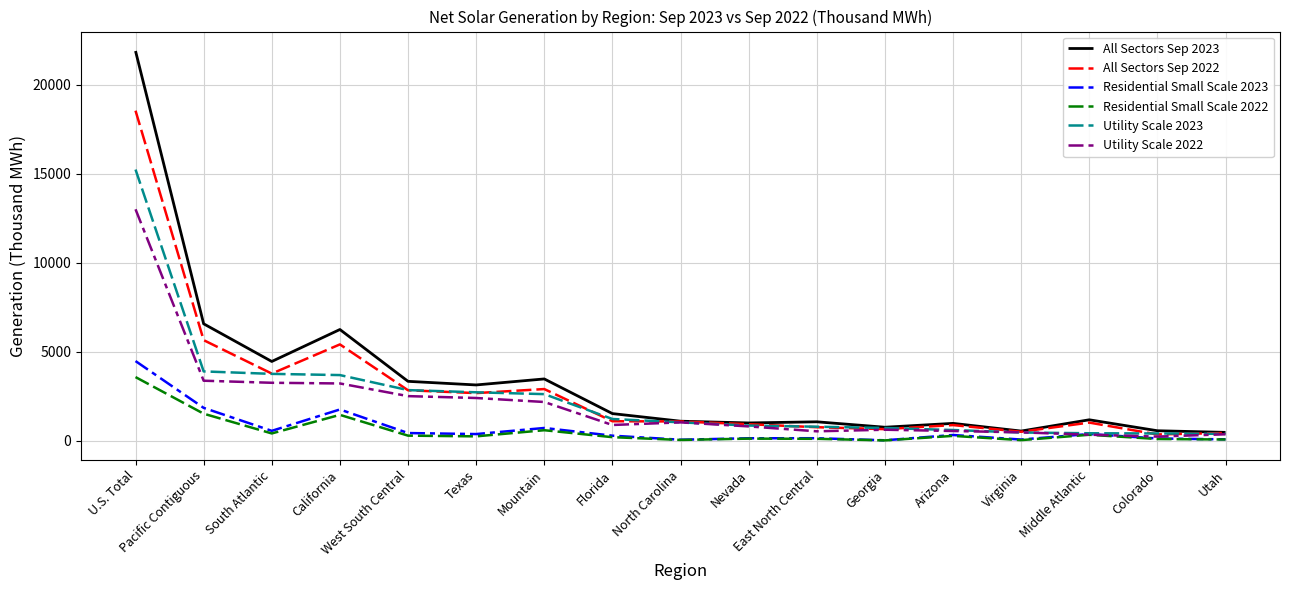

At how many categories does at least one series exceed 7896?

1